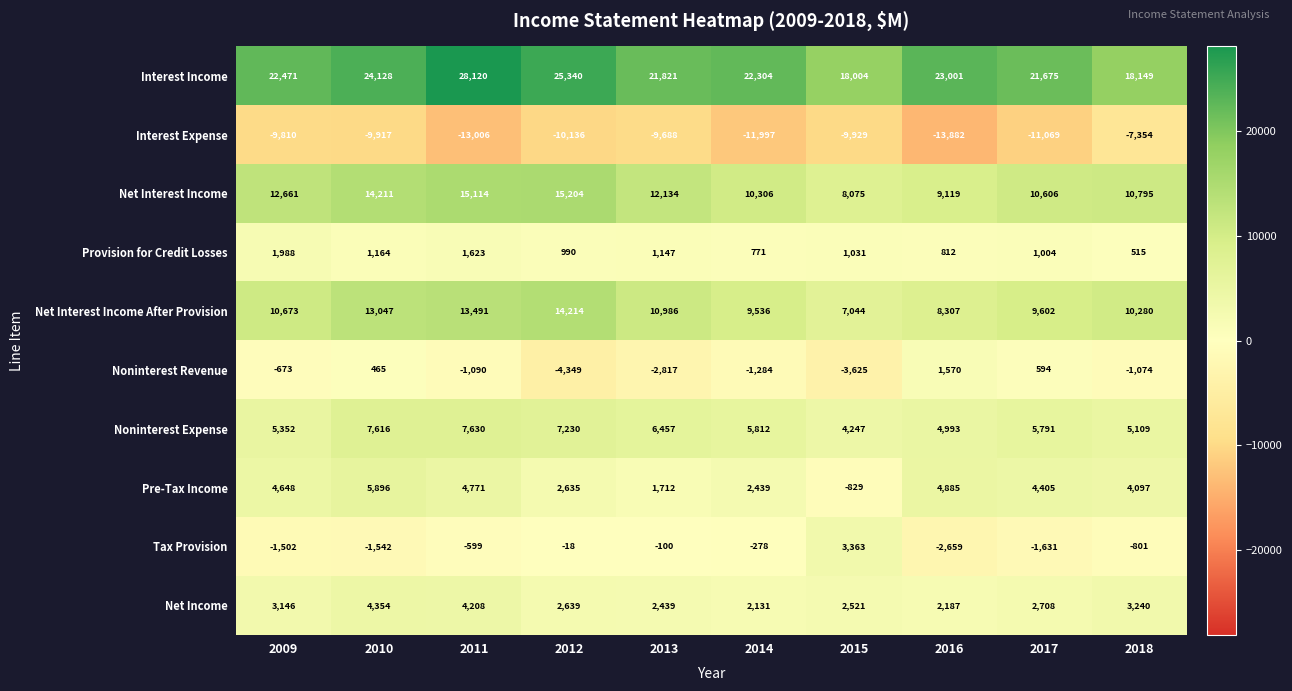

How many values in the Noninterest Expense series are below 5812?

5